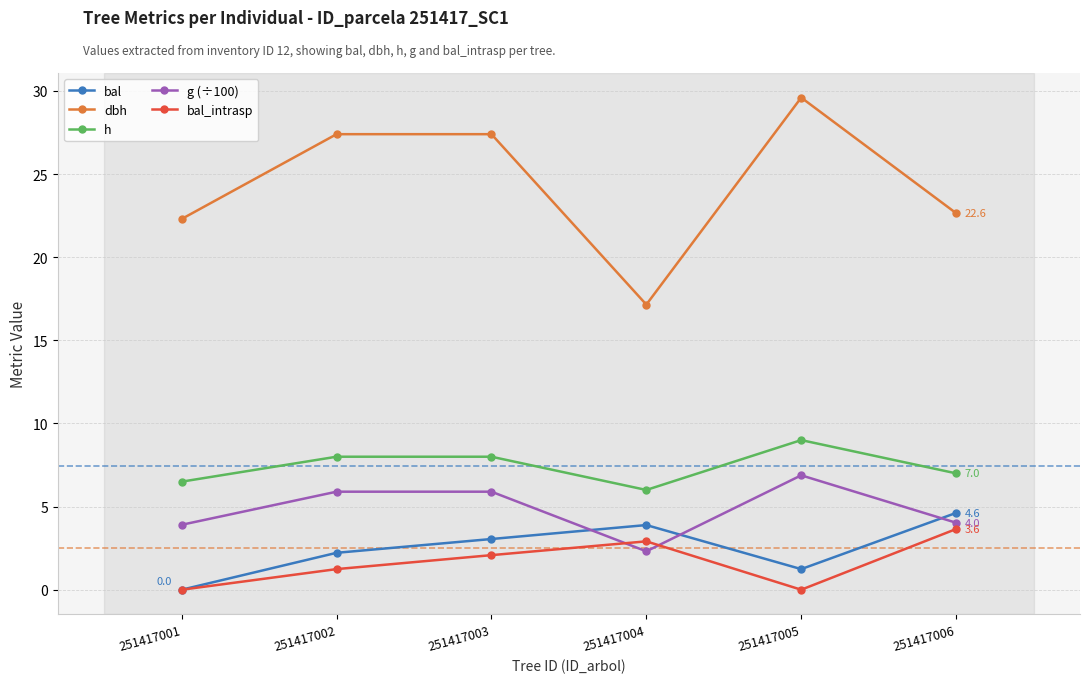

The g (÷100) series shows 6.3 at 251417001. True or false?

False